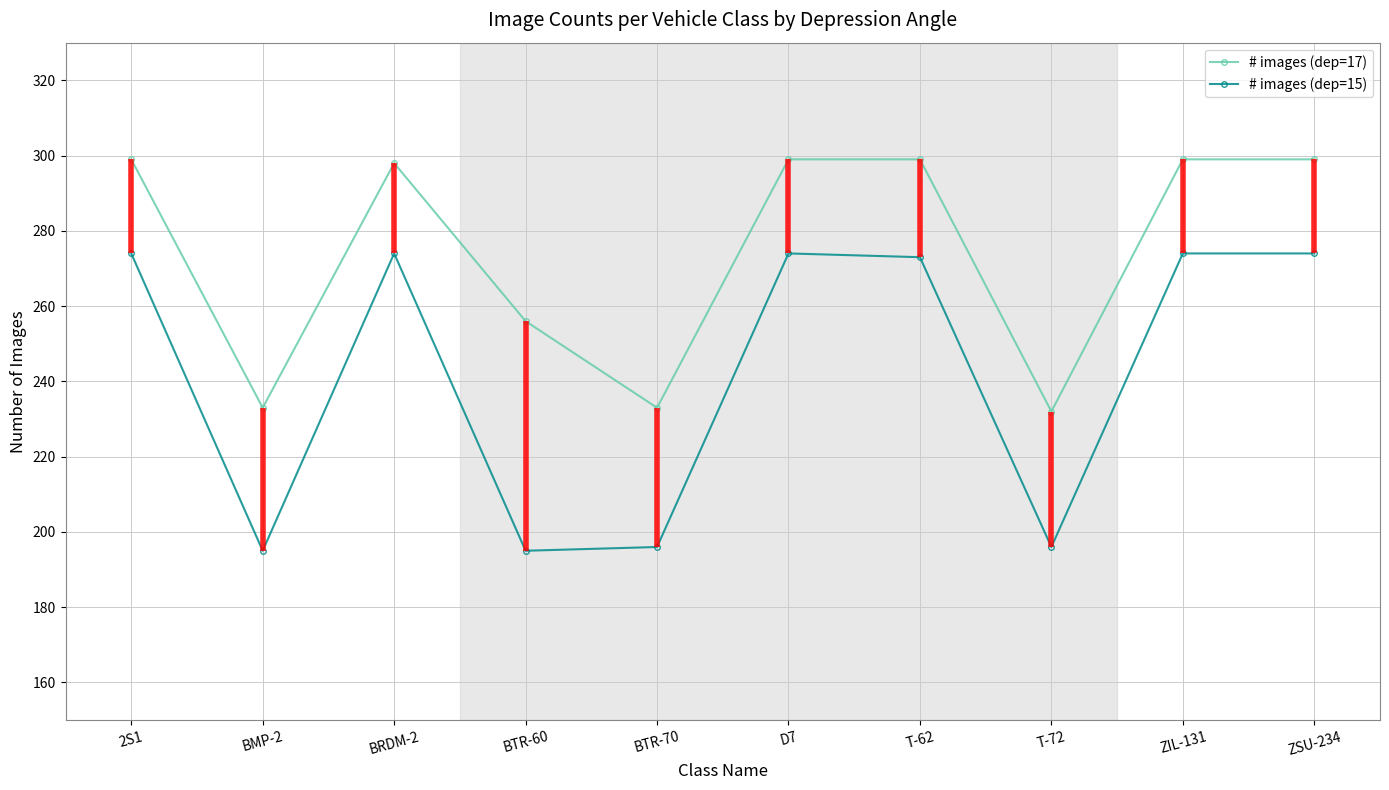

At how many categories does at least one series exceed 294?

6